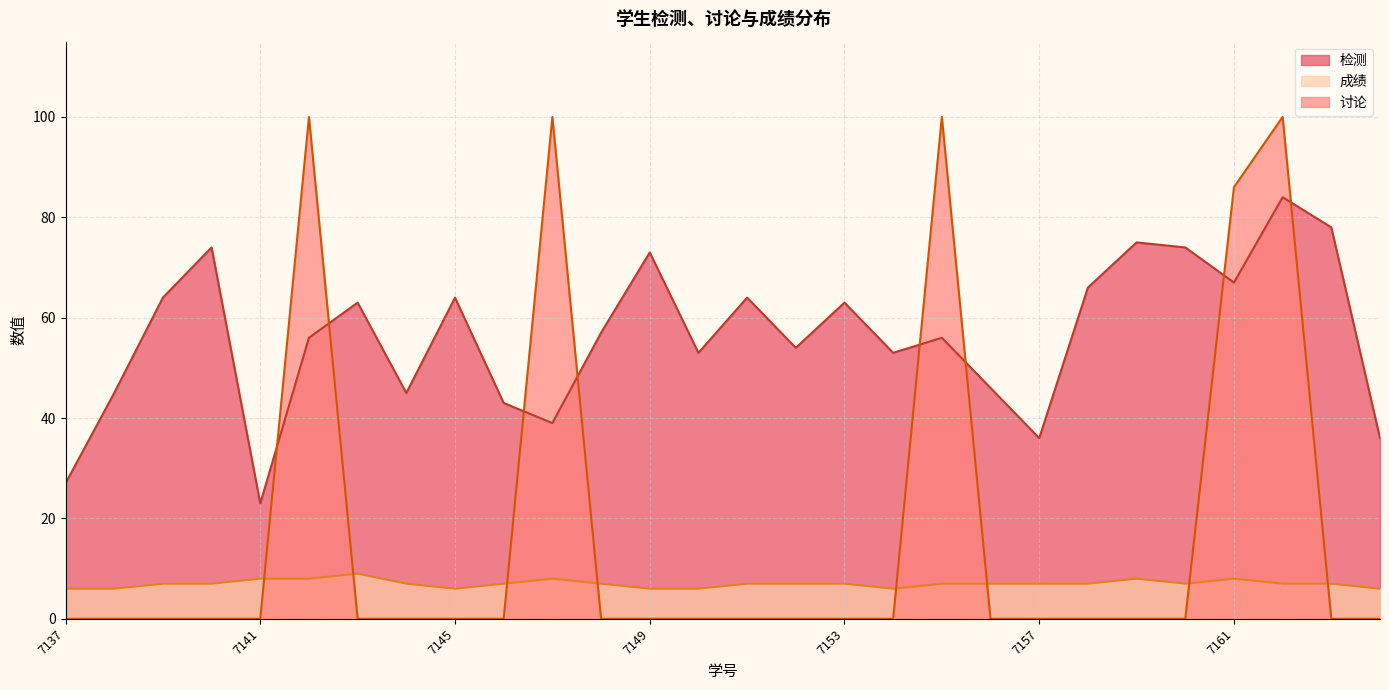

What value does the 成绩 series have at 7161?

8